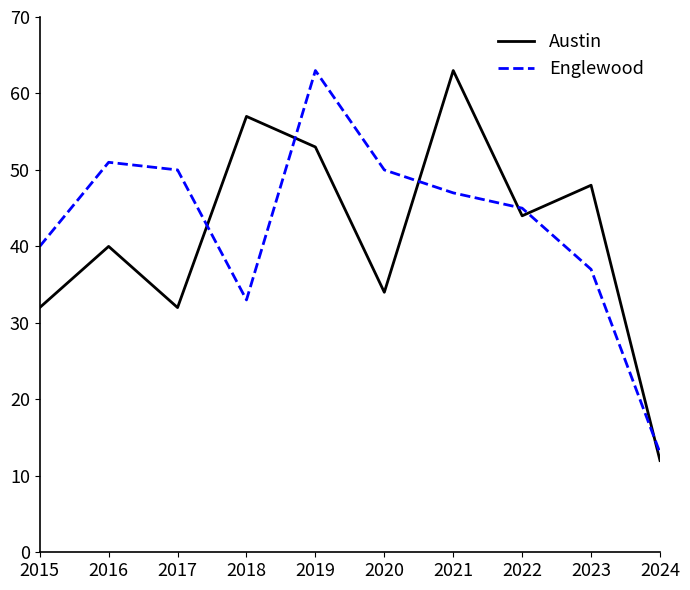

Which series has the widest spread of values?

Austin